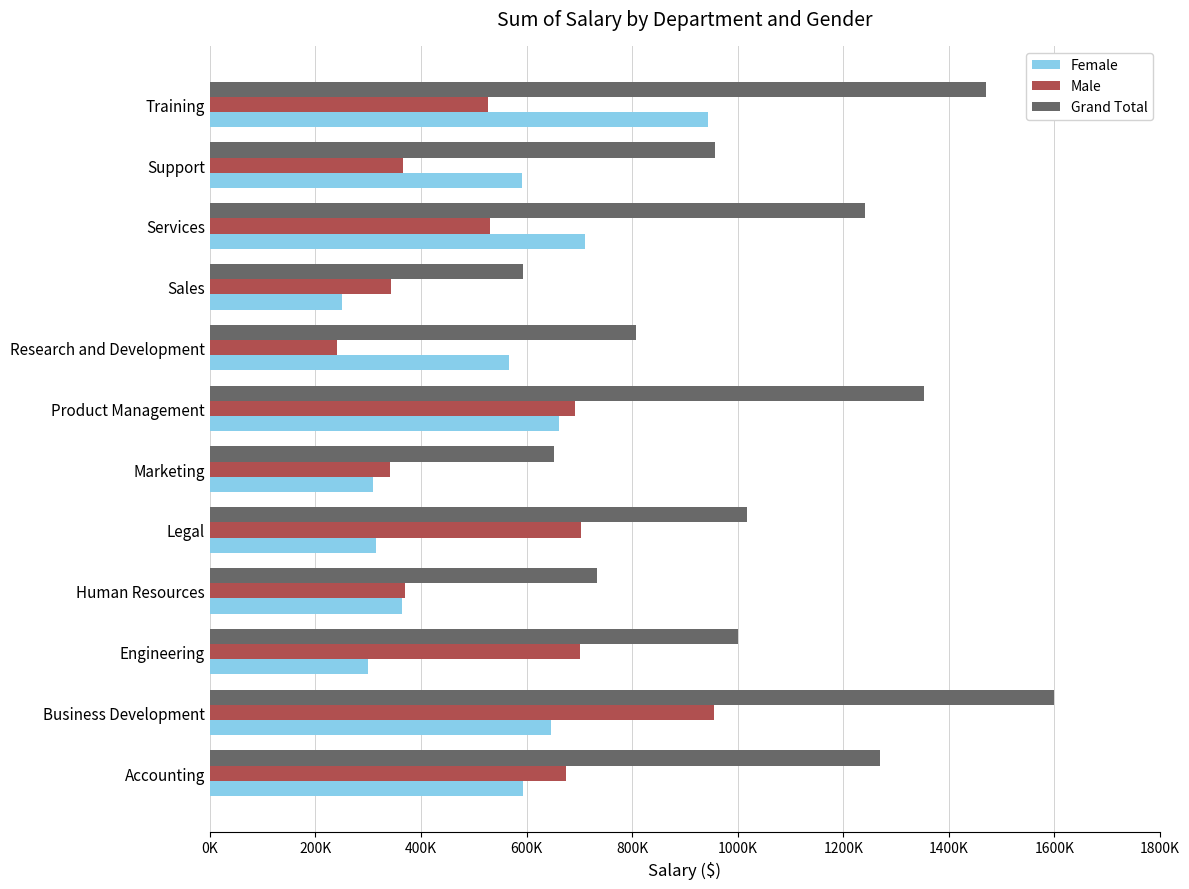

At how many categories does at least one series exceed 787397?

9